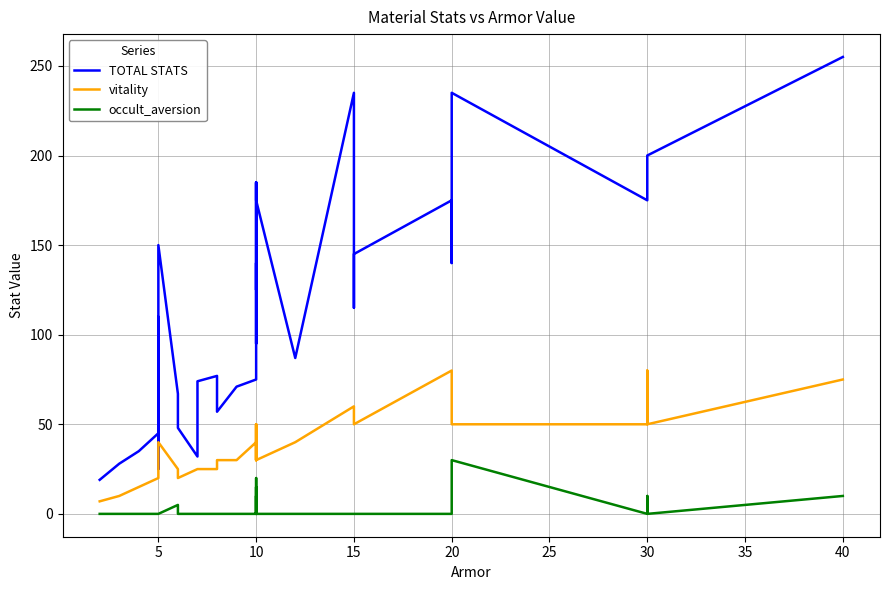

List the series in order of their overall mean, lowest first.

occult_aversion, vitality, TOTAL STATS